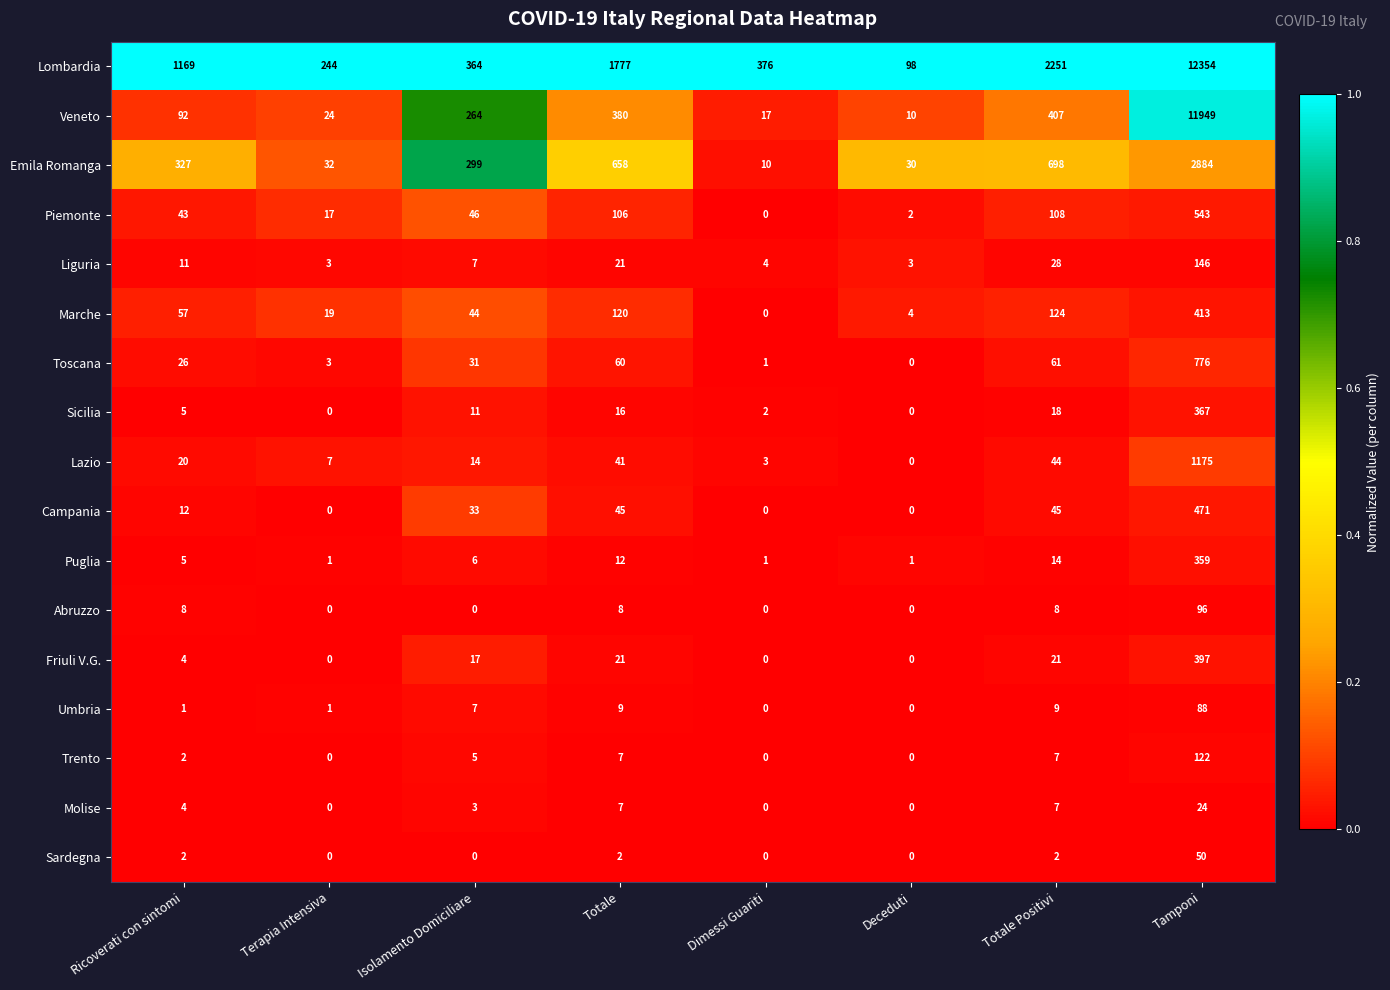

What is the highest value of the Sicilia series?

367